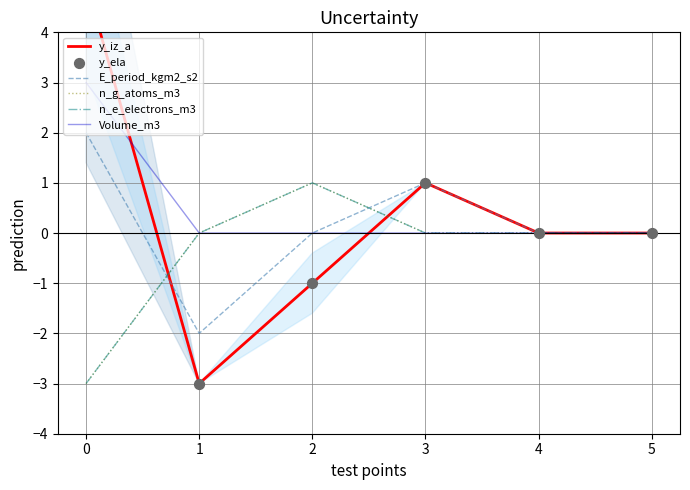

Which series has the widest spread of Y values?

y_iz_a